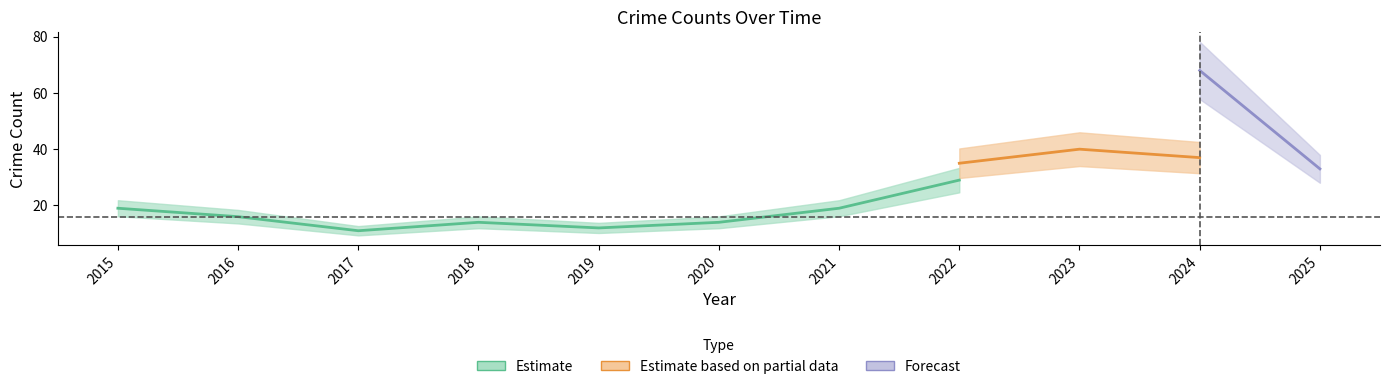

How many data points in Robbery are less than 16?

5